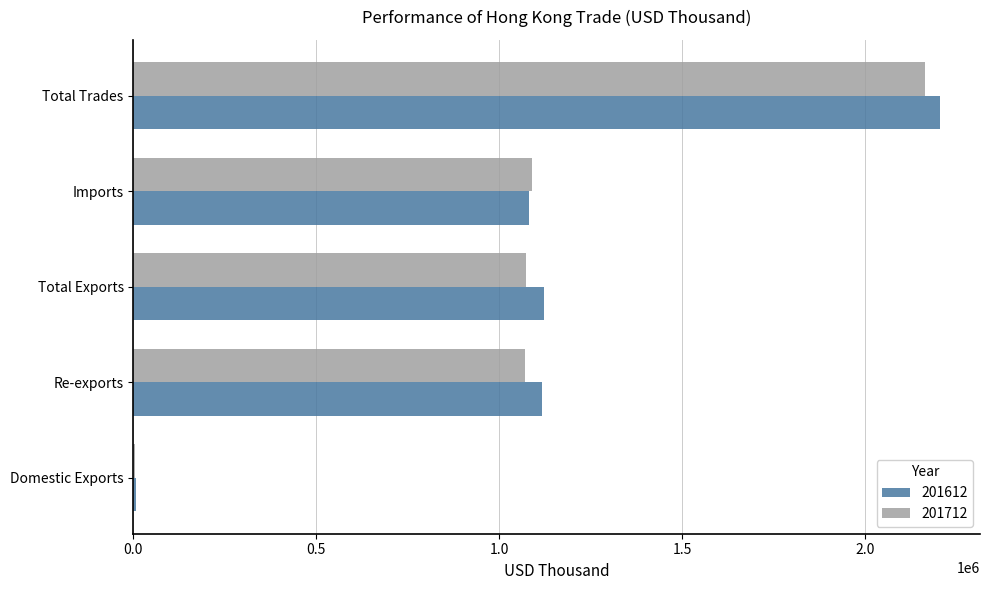

Which category has the highest value across all series?

Total Trades